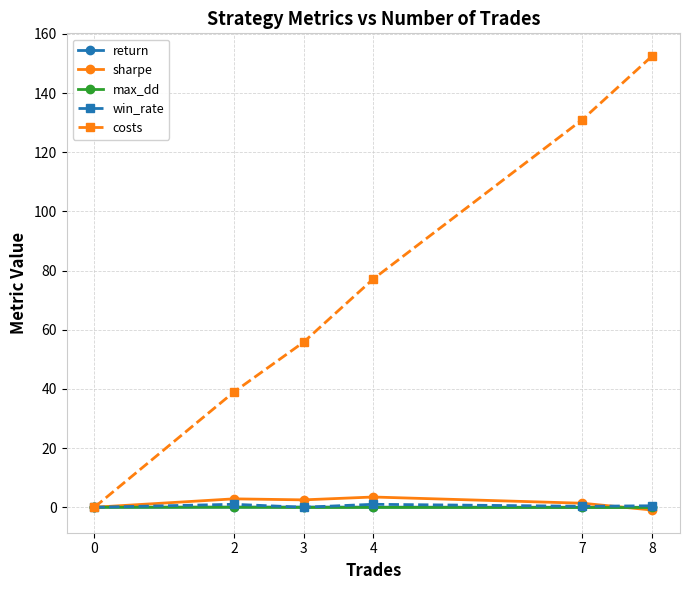

What is the difference between the second highest and second lowest values in the max_dd series?

0.1